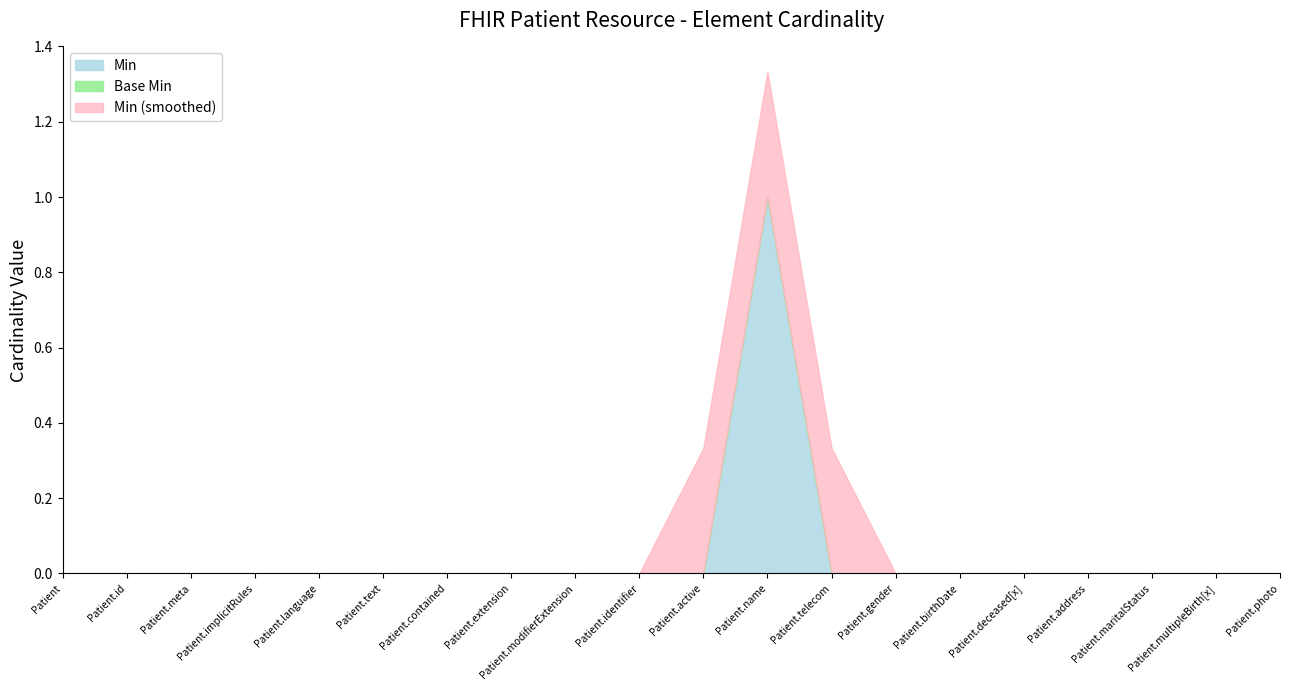

At which category is the sum across all series the highest?

Patient.name